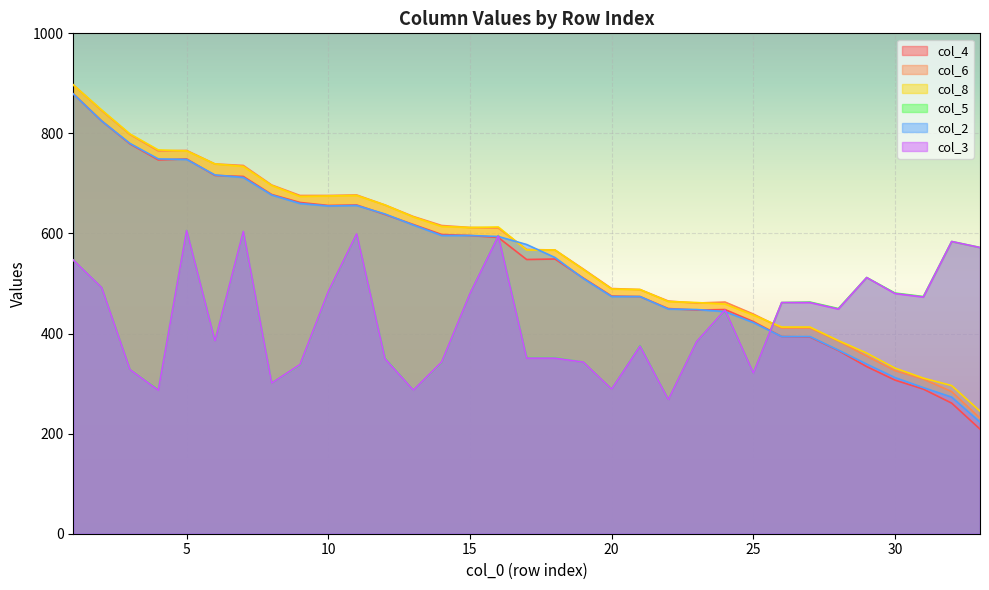

What is the value of the col_2 point at the 8th from the left?

677